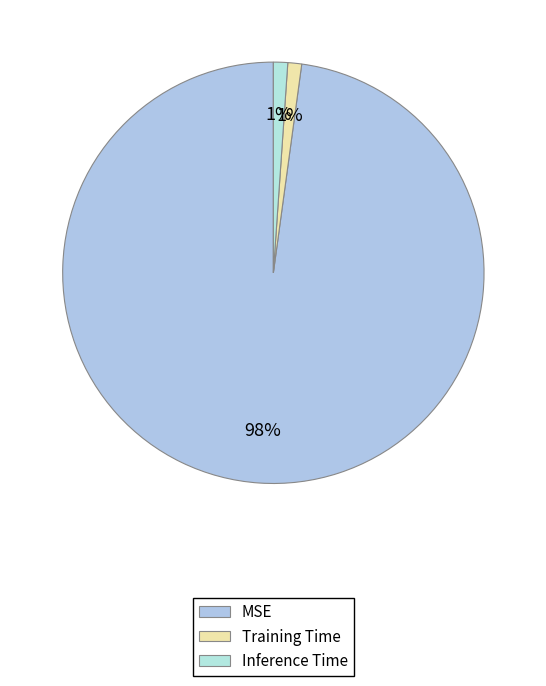

Which slice is the largest?

MSE